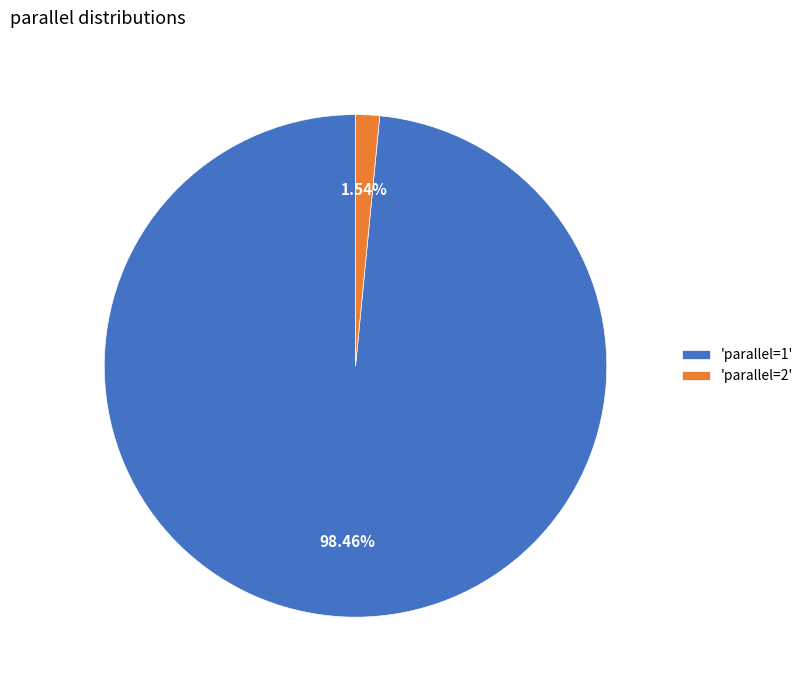

Between 'parallel=2' and 'parallel=1', which is larger?

'parallel=1'